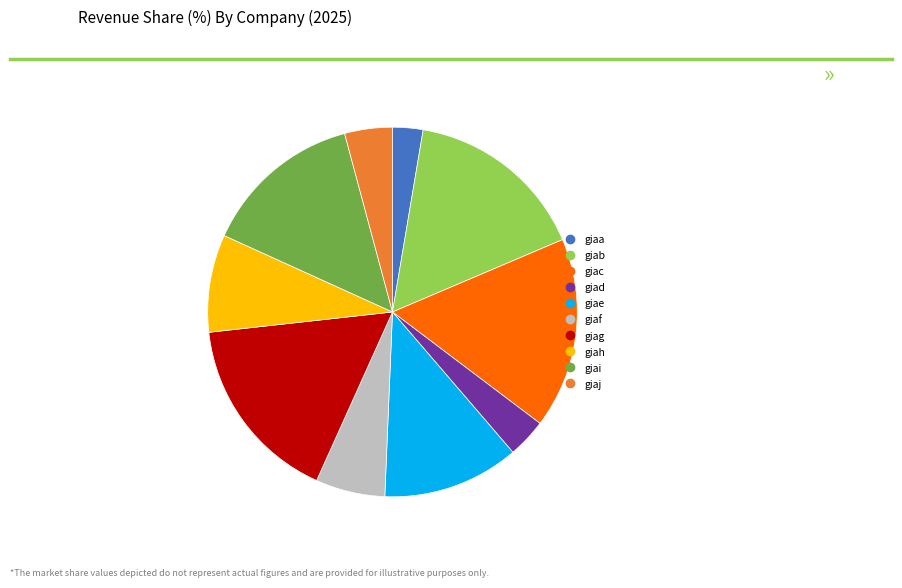

Does giac account for over 50% of the chart?

No